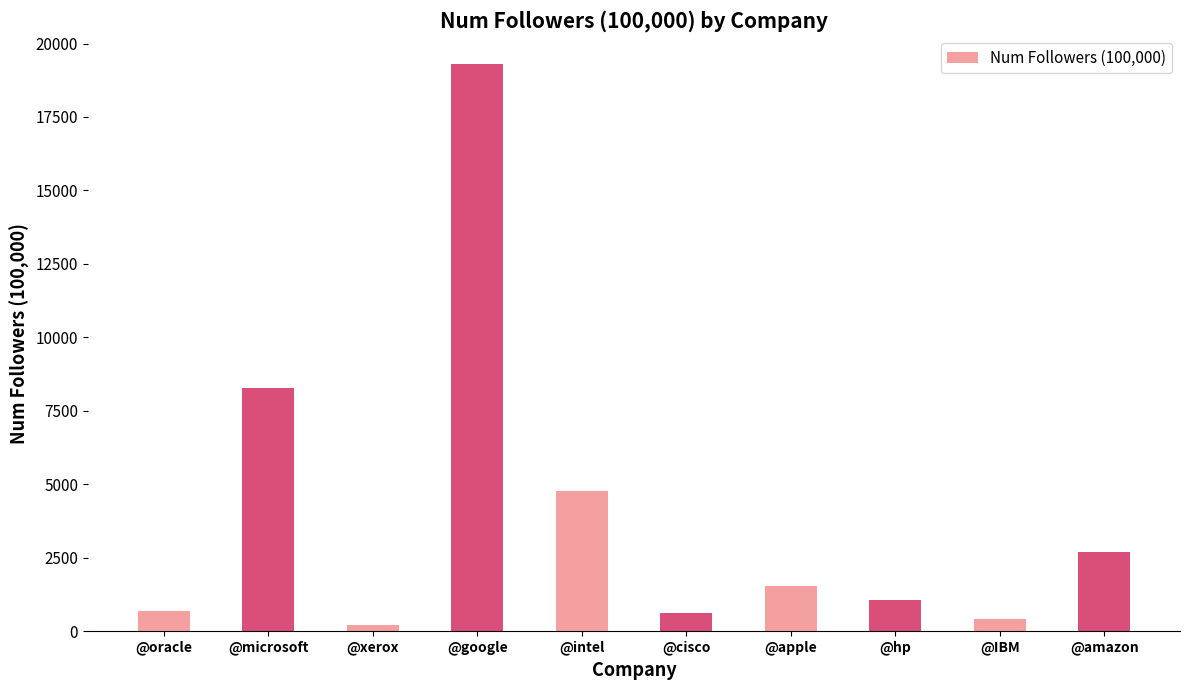

True or false: the data shows 742 at @apple.

False